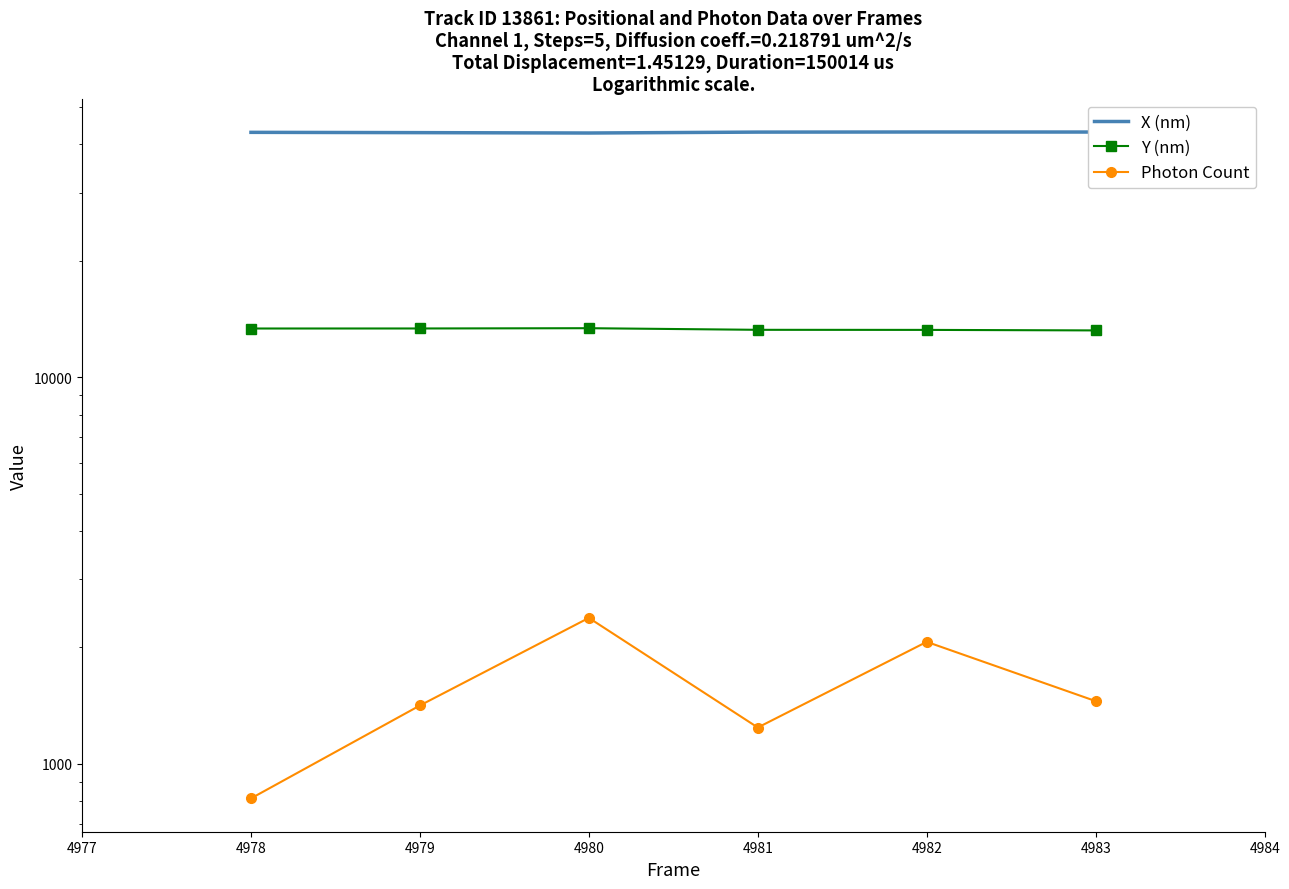

What is the difference between the maximum and second lowest values in the Y (nm) series?

134.5